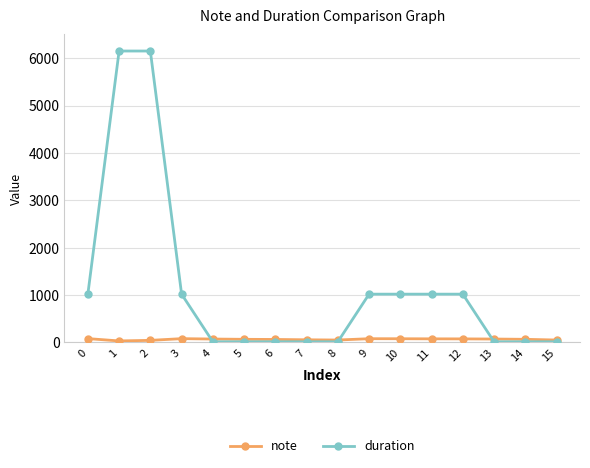

Does the chart have visible grid lines?

Yes